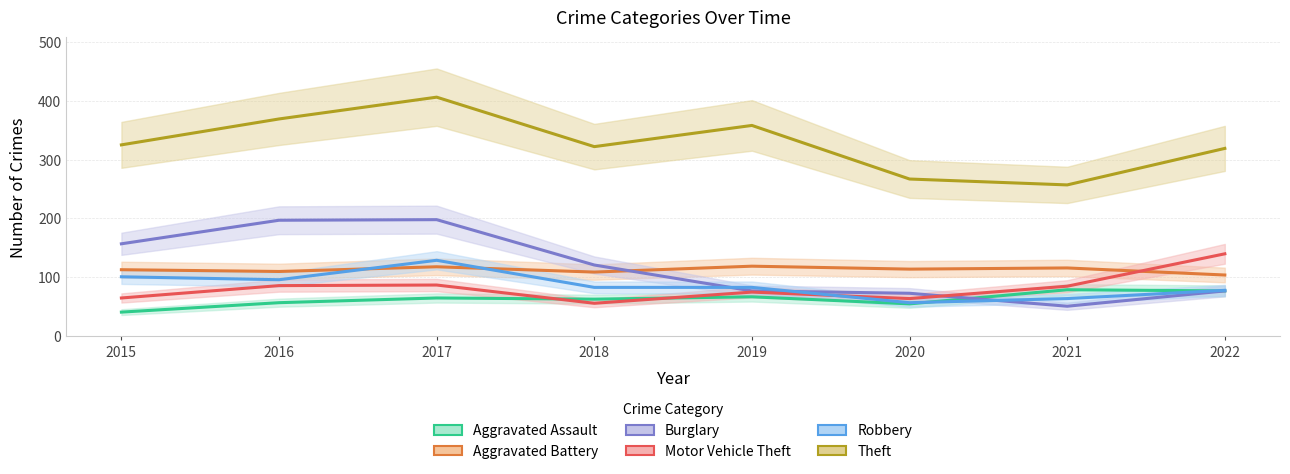

What is the sum of the Theft values at 2016 and 2020?

636